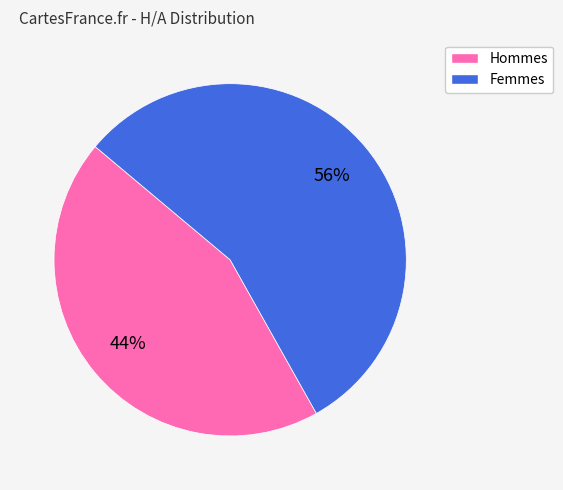

Is there any slice that represents more than half of the pie?

Yes